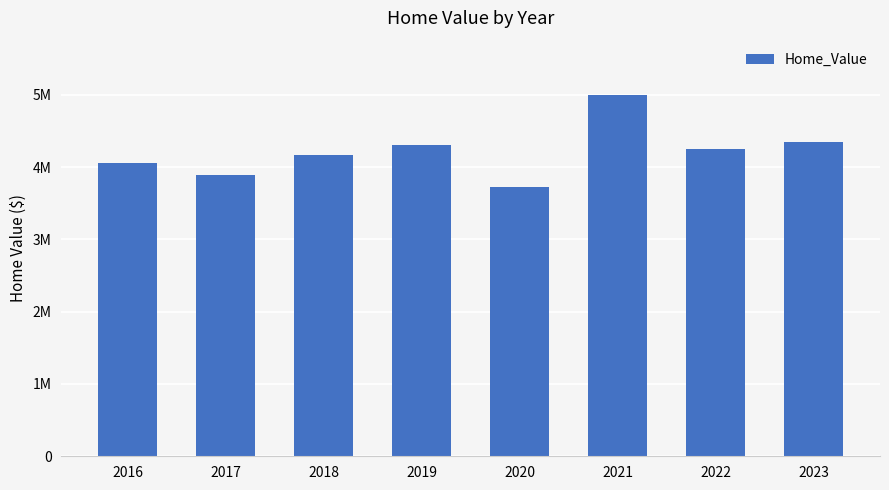

Which category has the lowest value across all series?

2020